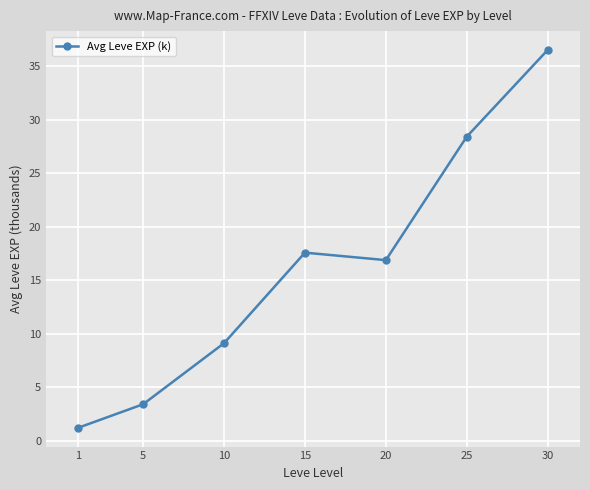

How many interior local peaks (higher than both neighbors) does the data have?

1